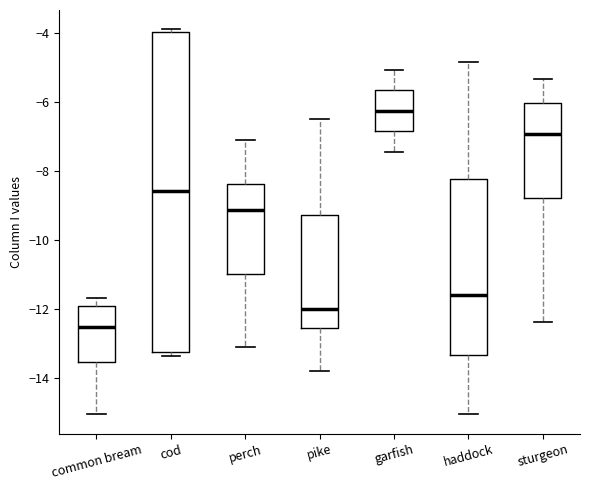

Reading left to right, read every box against the y-axis: the position of its median line, the range the box covers, and the ends of its whiskers. The values are not printed on the chart, so give them approximately, as read against the axis.

common bream: median -12.6, box -13.6 to -12.0, whiskers -15.0 to -11.6
cod: median -8.6, box -13.2 to -4.0, whiskers -13.4 to -3.8
perch: median -9.2, box -11.0 to -8.4, whiskers -13.0 to -7.0
pike: median -12.0, box -12.6 to -9.2, whiskers -13.8 to -6.6
garfish: median -6.2, box -6.8 to -5.6, whiskers -7.4 to -5.0
haddock: median -11.6, box -13.4 to -8.2, whiskers -15.0 to -4.8
sturgeon: median -7.0, box -8.8 to -6.0, whiskers -12.4 to -5.4